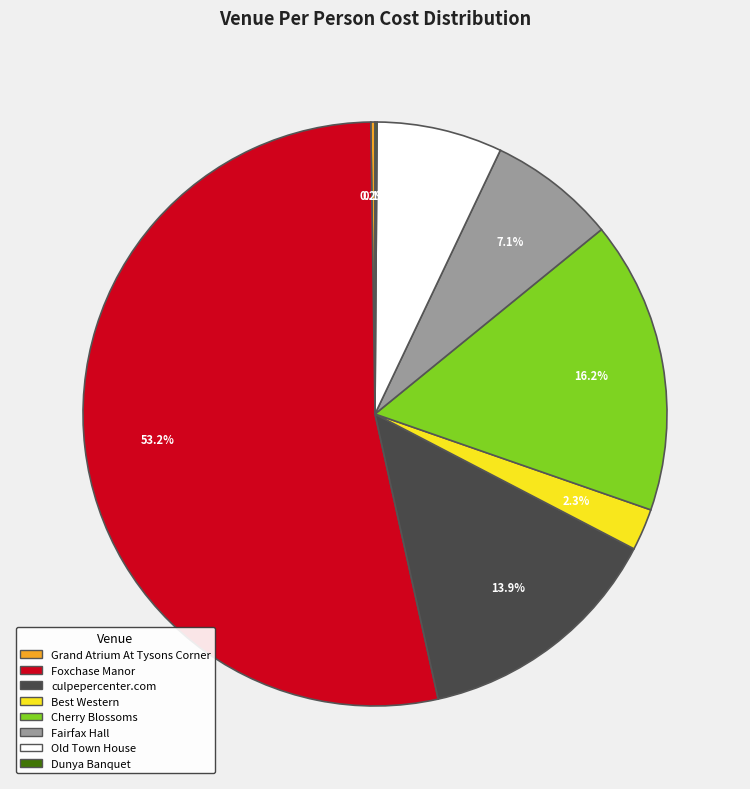

What is the largest slice in the pie chart?

Foxchase Manor